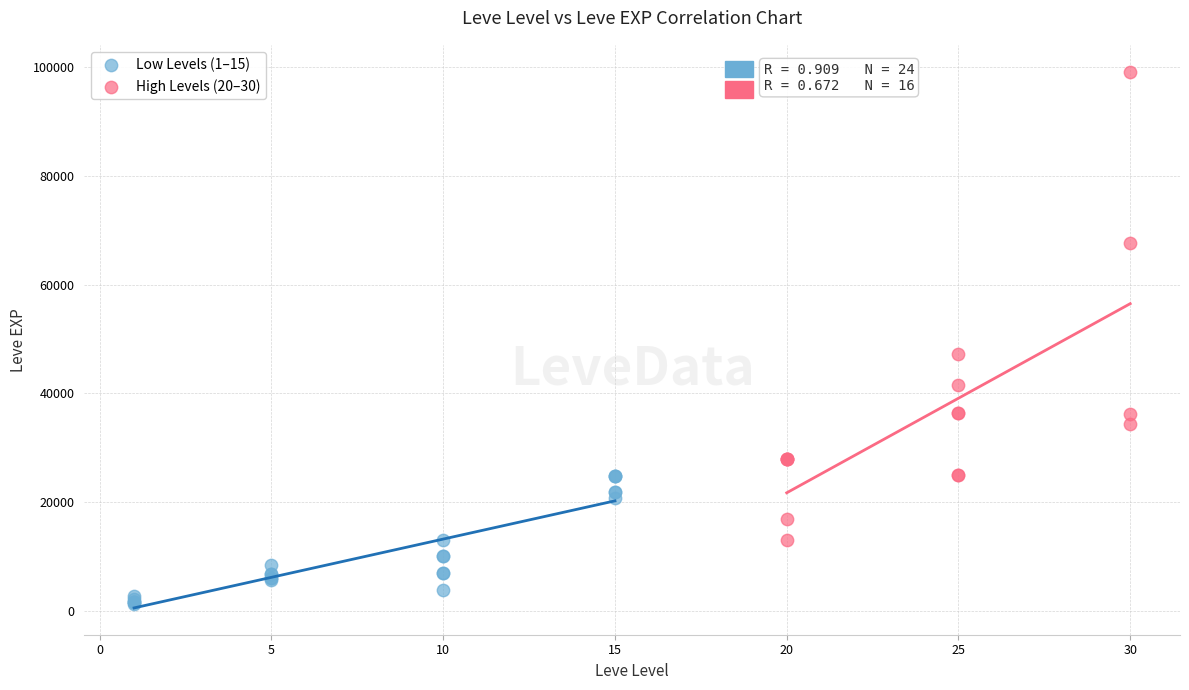

Which series has the widest spread of Y values?

High Levels (20–30)